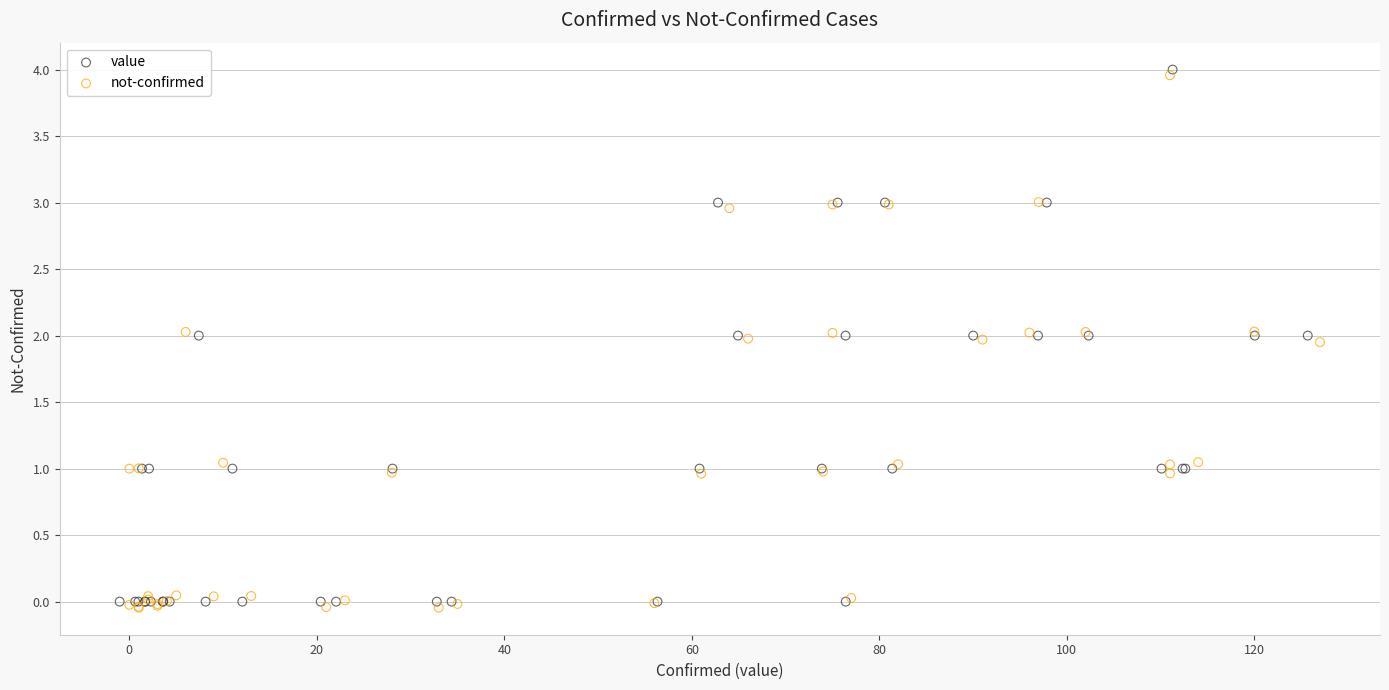

What are all the series names shown in the legend?

value, not-confirmed